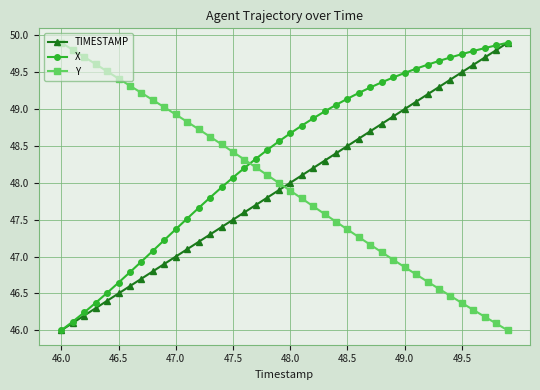

How many intersections are there between Y and X?

1